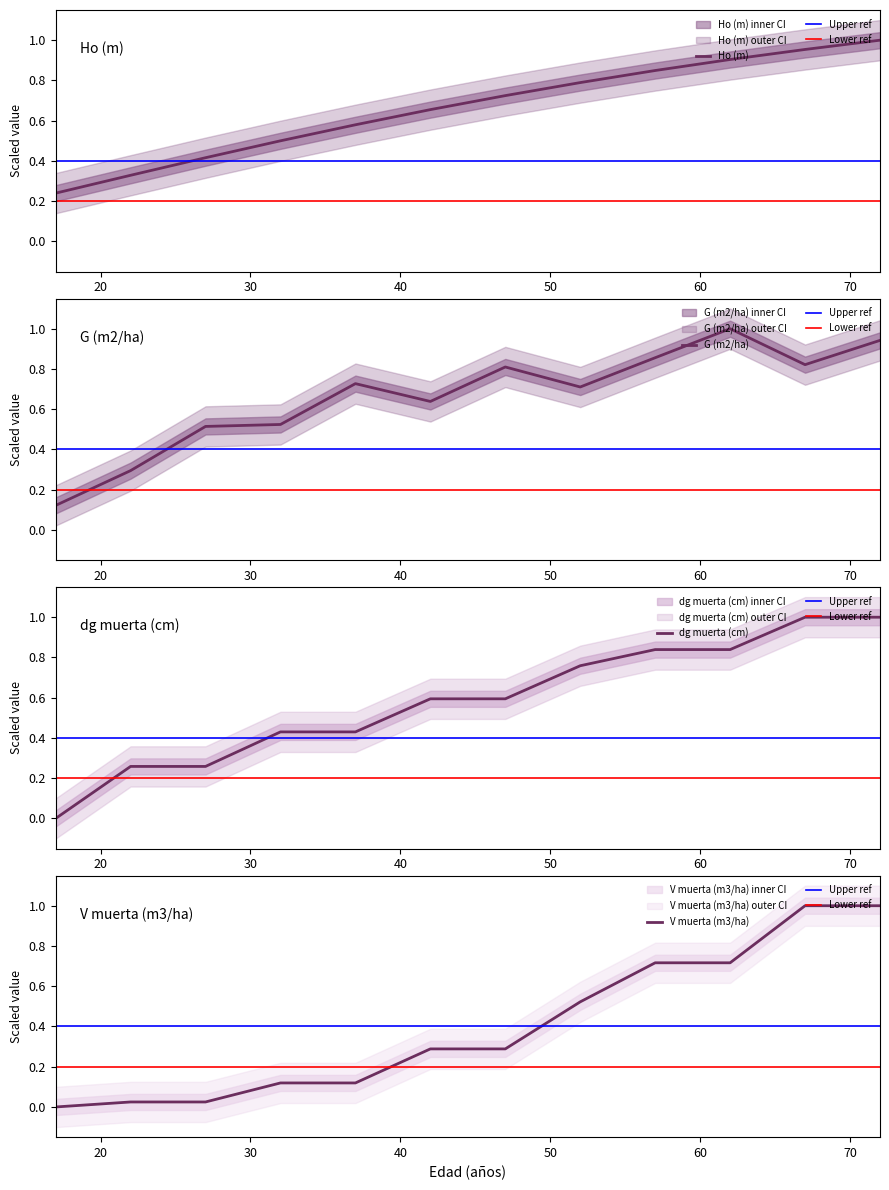

True or false: Ho (m) has a value of 0.6 at 37.

True